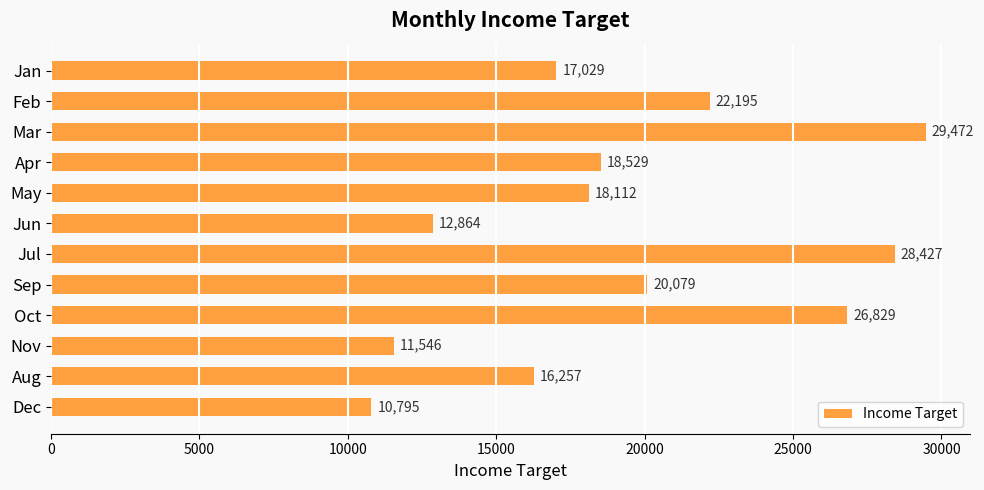

The value at Oct is 26829. True or false?

True